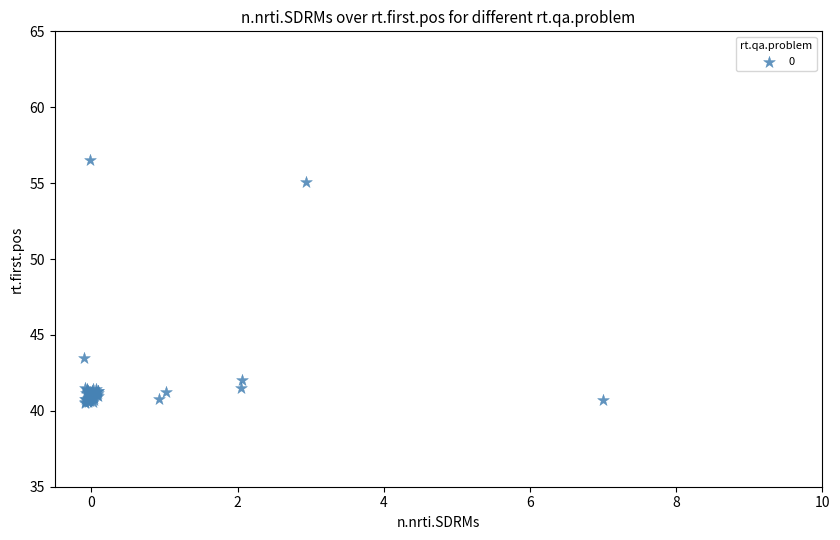

What Y value in the scatter plot is closest to 48?

43.5